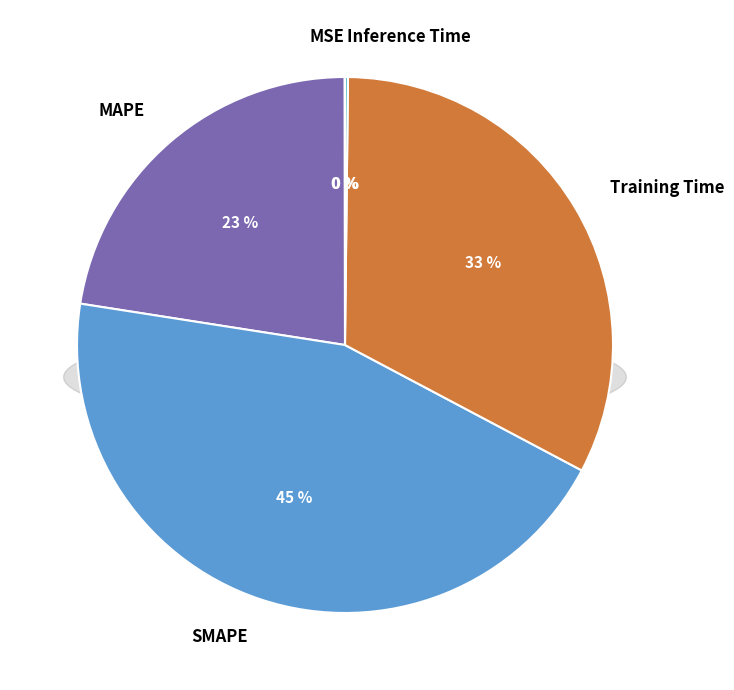

True or false: MSE accounts for 10% of the total.

False